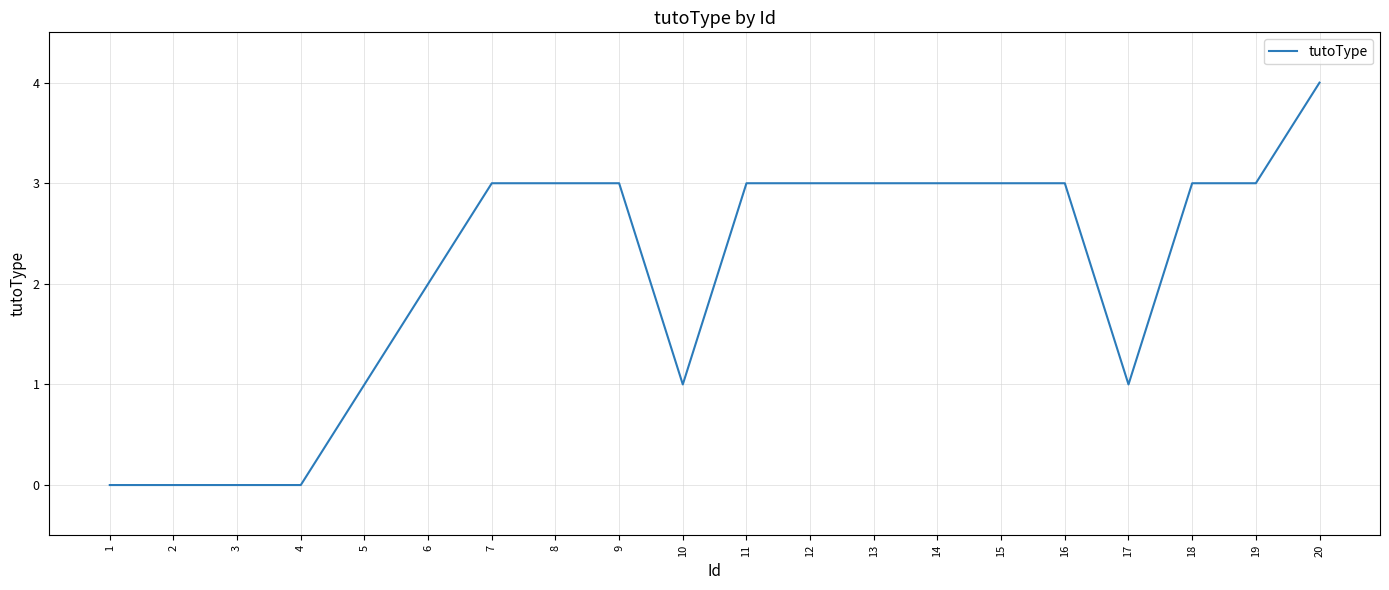

Reading right to left, extract all data points from this chart.

20=4	19=3	18=3	17=1	16=3	15=3	14=3	13=3	12=3	11=3	10=1	9=3	8=3	7=3	6=2	5=1	4=0	3=0	2=0	1=0